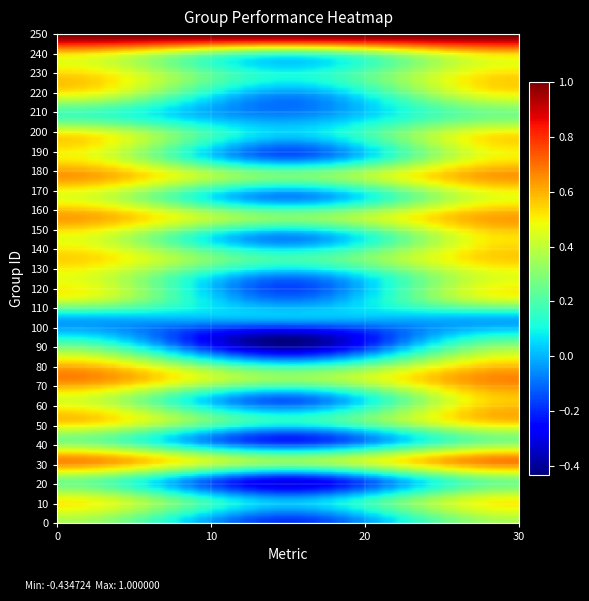

Count the number of data series in this chart.

25